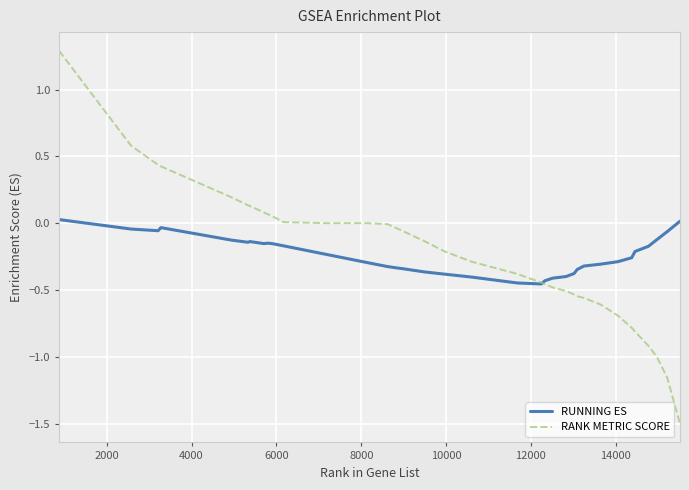

Which series has the widest spread of values?

RANK METRIC SCORE